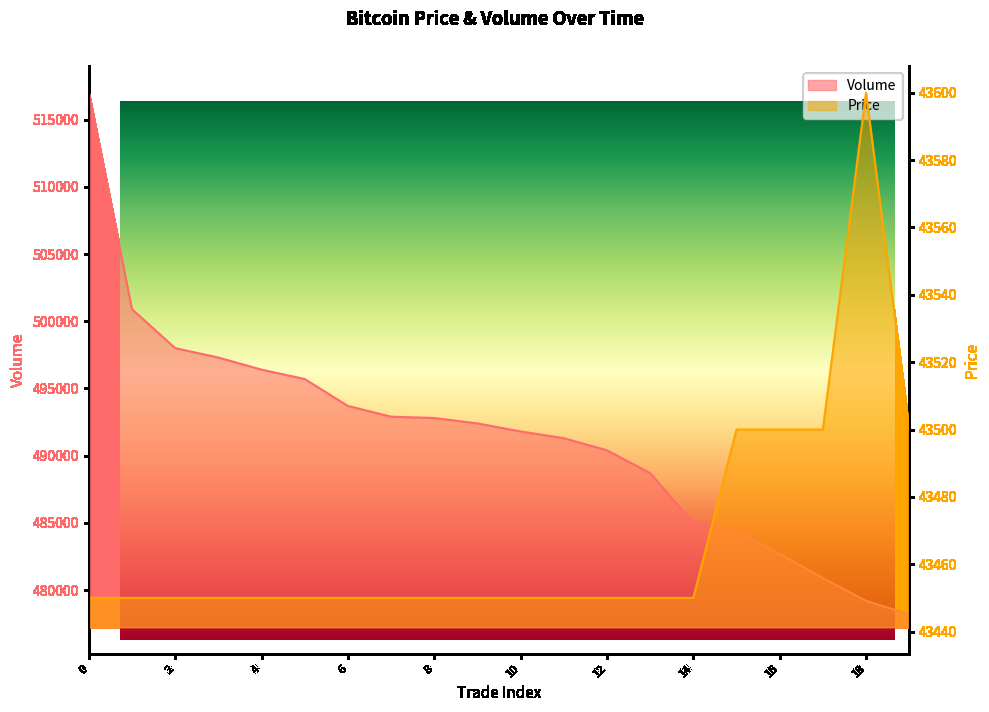

How many data points does each series have?

20